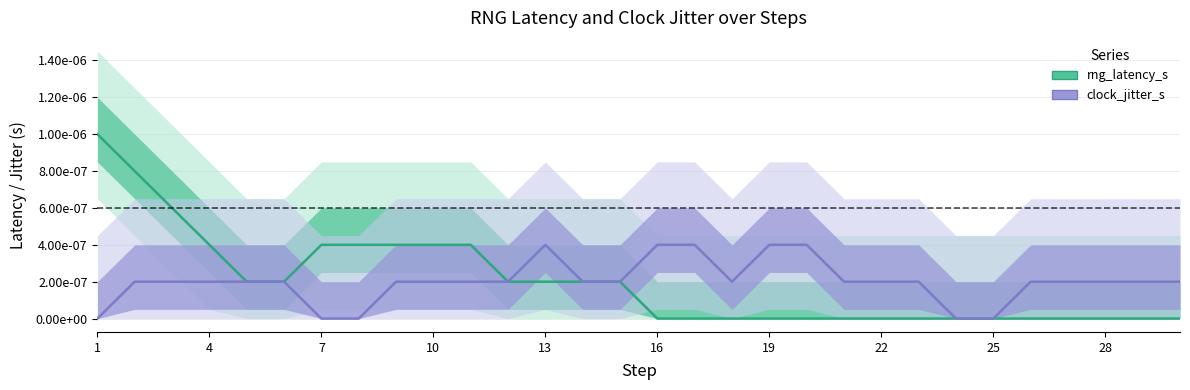

Rank the series at 14 from highest to lowest value.

rng_latency_s, clock_jitter_s